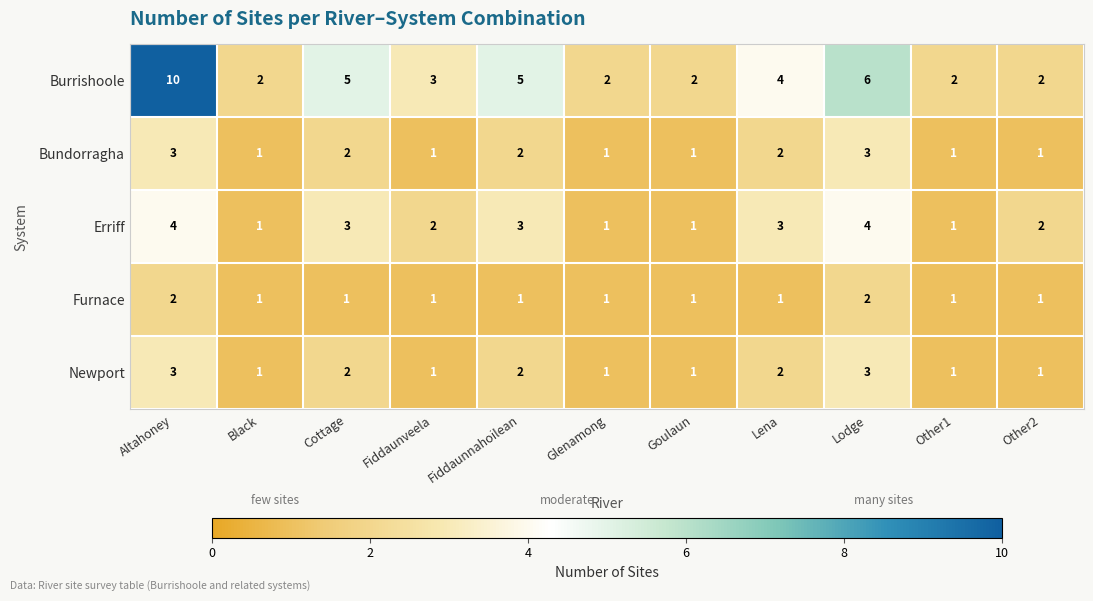

What is the sum of the Newport values at Fiddaunnahoilean and Fiddaunveela?

3